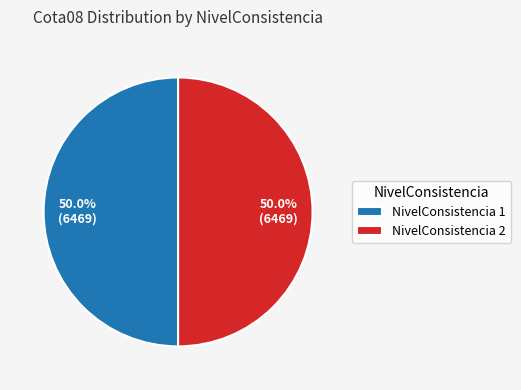

Combined, what portion of the pie is NivelConsistencia 2 and NivelConsistencia 1?

100.0%